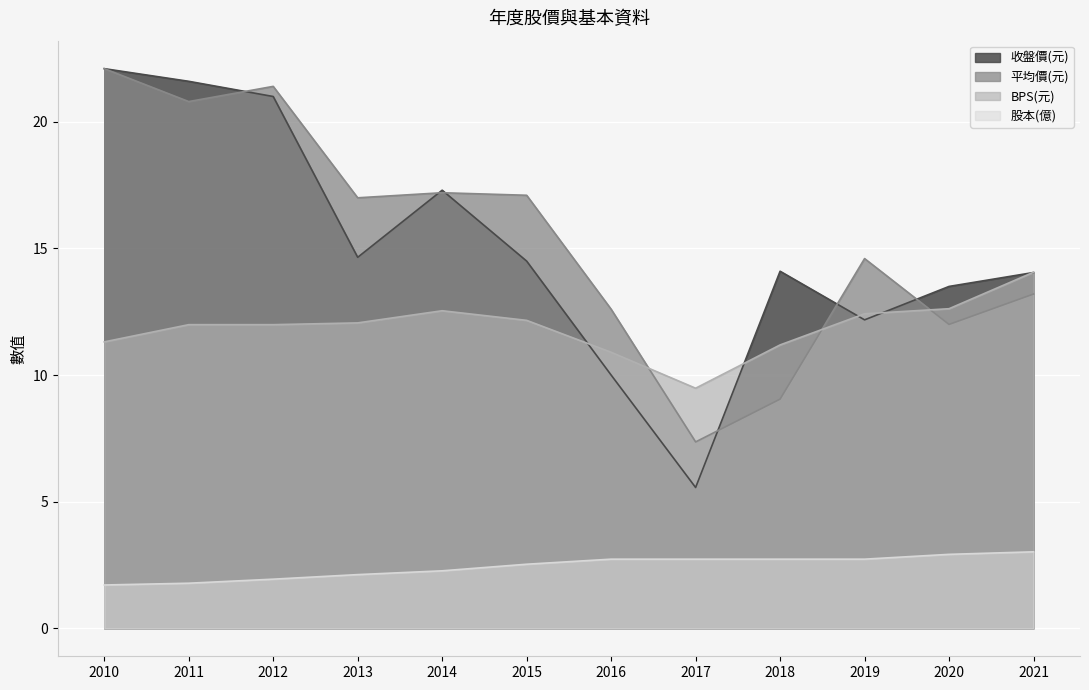

The value of 平均價(元) at 2011 is 20.8. True or false?

True